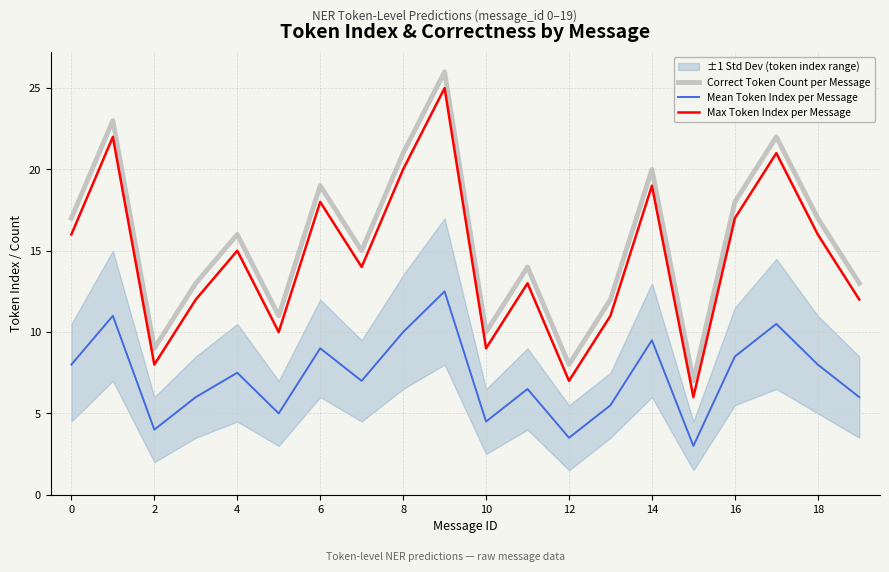

Reading left to right, what are all the values shown in this chart?

Correct Token Count per Message: 17.0	23.0	9.0	13.0	16.0	11.0	19.0	15.0	21.0	26.0	10.0	14.0	8.0	12.0	20.0	7.0	18.0	22.0	17.0	13.0
Mean Token Index per Message: 8.0	11.0	4.0	6.0	7.5	5.0	9.0	7.0	10.0	12.5	4.5	6.5	3.5	5.5	9.5	3.0	8.5	10.5	8.0	6.0
Max Token Index per Message: 16.0	22.0	8.0	12.0	15.0	10.0	18.0	14.0	20.0	25.0	9.0	13.0	7.0	11.0	19.0	6.0	17.0	21.0	16.0	12.0